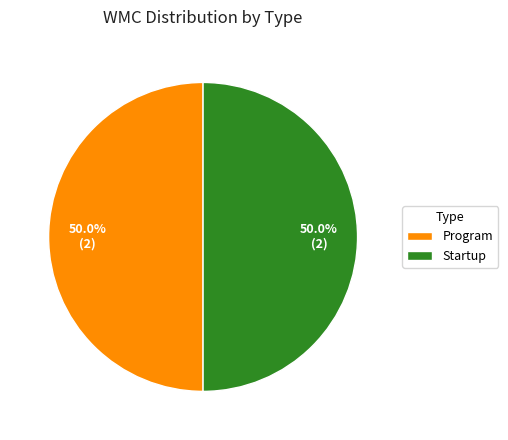

To the nearest percent, what is the difference between the Program and Startup slice percentages?

0%